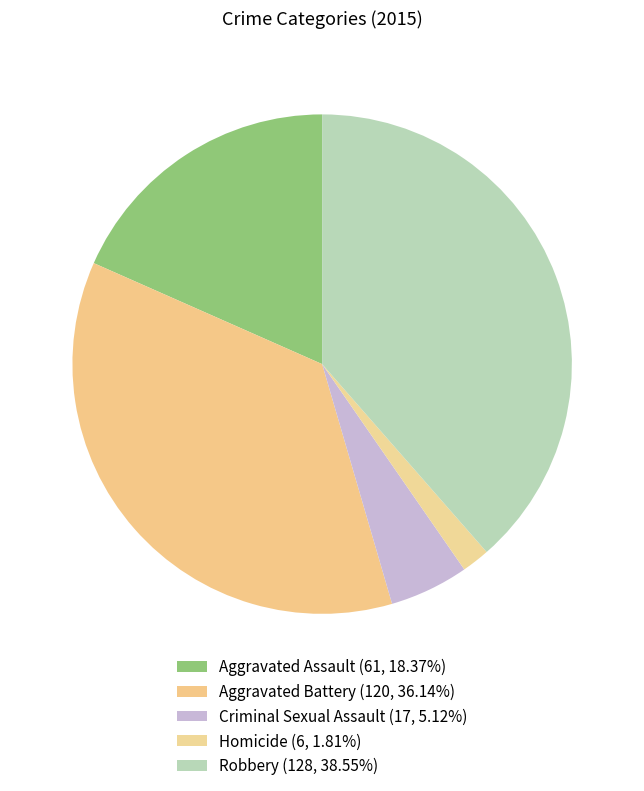

To the nearest percent, what portion does Aggravated Battery represent?

36%